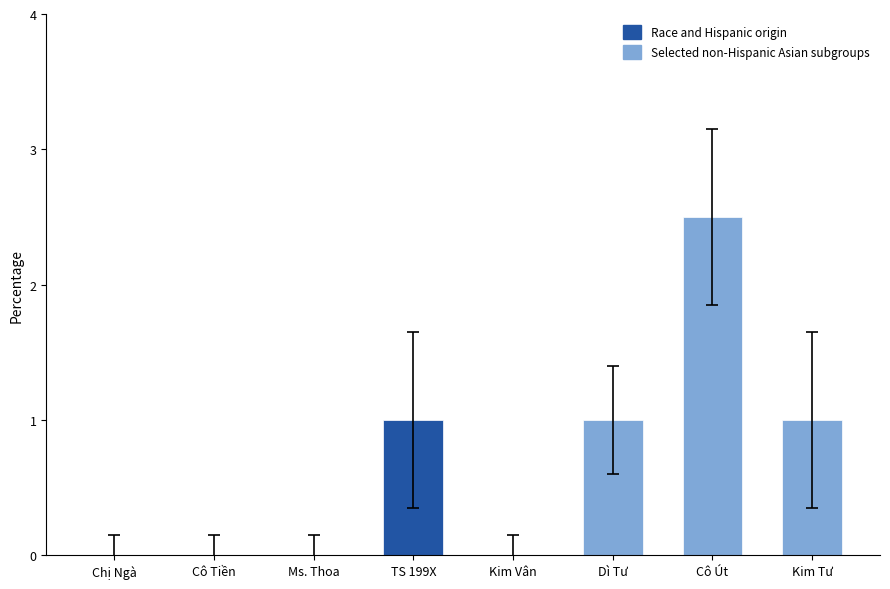

What is the difference between the second highest and minimum values in the Tổng SL series?

1.0